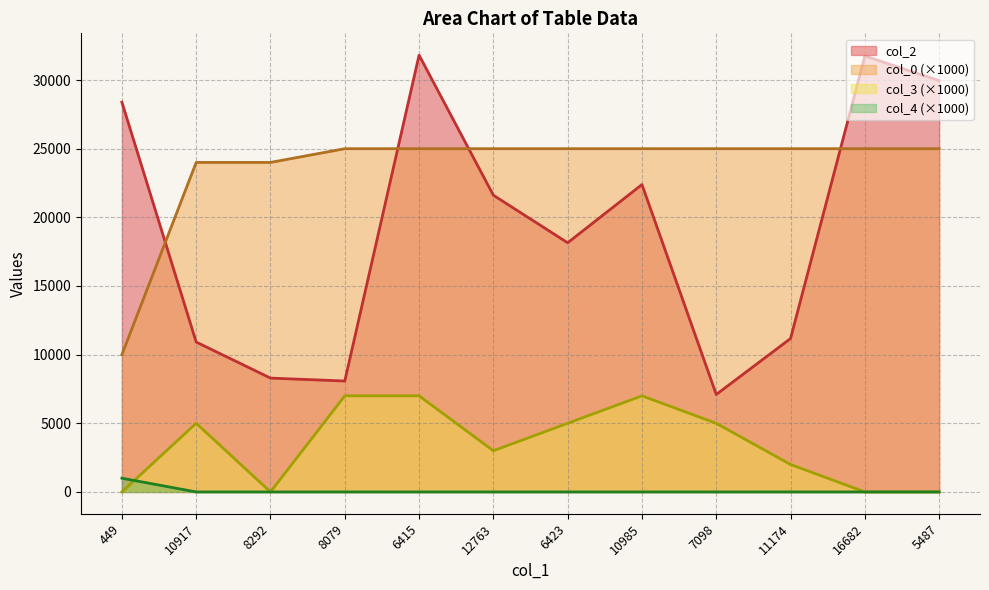

What is the label of the 4th point from the left?

8079